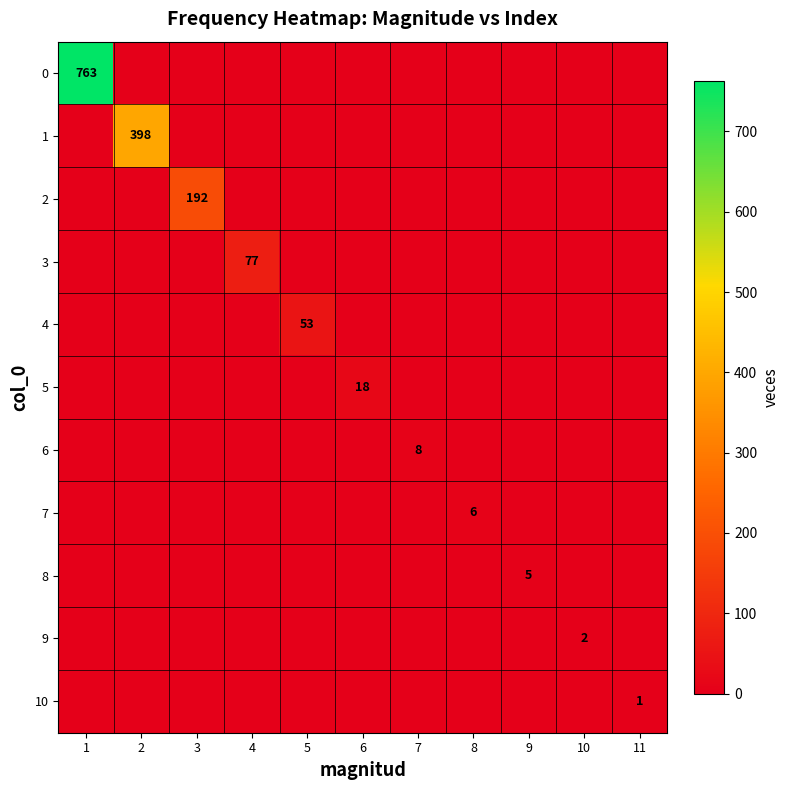

The 2 series shows 113 at 3. True or false?

False